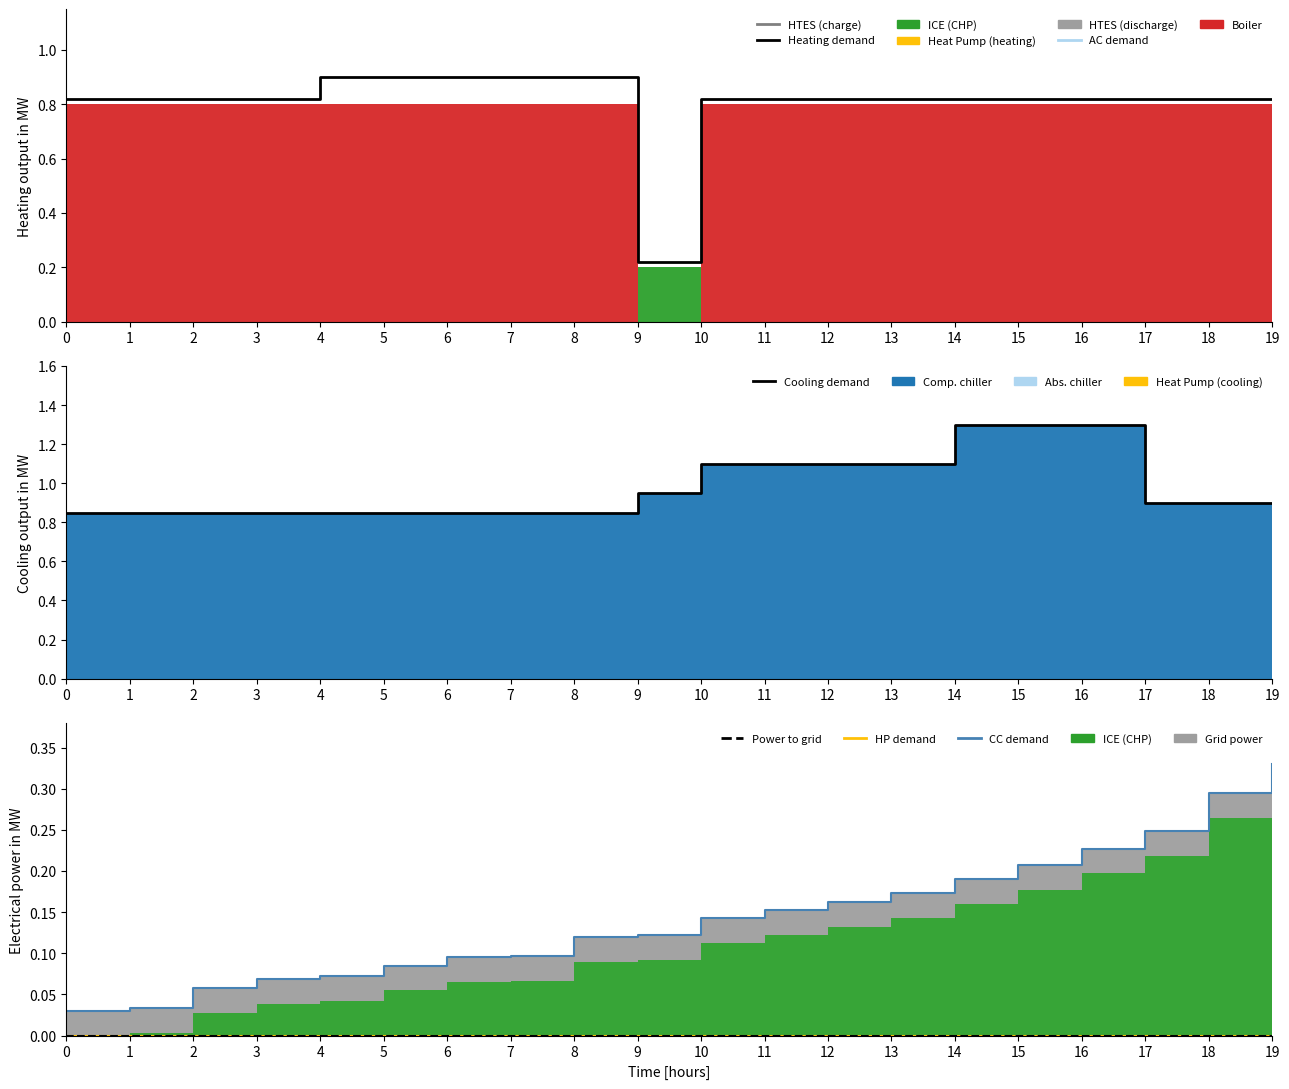

Reading left to right, extract all data points from this chart.

Heating demand: 0.8	0.8	0.8	0.8	0.9	0.9	0.9	0.9	0.9	0.2	0.8	0.8	0.8	0.8	0.8	0.8	0.8	0.8	0.8	0.8
Cooling demand: 0.8	0.8	0.8	0.8	0.8	0.8	0.8	0.8	0.8	0.9	1.1	1.1	1.1	1.1	1.3	1.3	1.3	0.9	0.9	0.9
CC demand: 0.0	0.0	0.1	0.1	0.1	0.1	0.1	0.1	0.1	0.1	0.1	0.2	0.2	0.2	0.2	0.2	0.2	0.2	0.3	0.3
HP demand: 0.0	0.0	0.0	0.0	0.0	0.0	0.0	0.0	0.0	0.0	0.0	0.0	0.0	0.0	0.0	0.0	0.0	0.0	0.0	0.0
Power to grid: 0.0	0.0	0.0	0.0	0.0	0.0	0.0	0.0	0.0	0.0	0.0	0.0	0.0	0.0	0.0	0.0	0.0	0.0	0.0	0.0